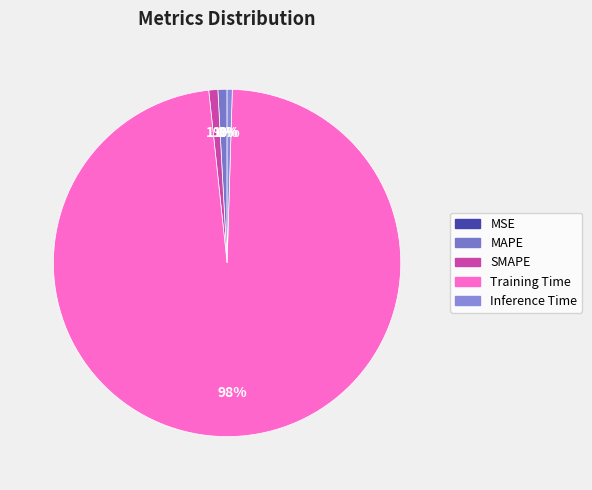

Combined, what portion of the pie is MSE and Inference Time?

0.5%